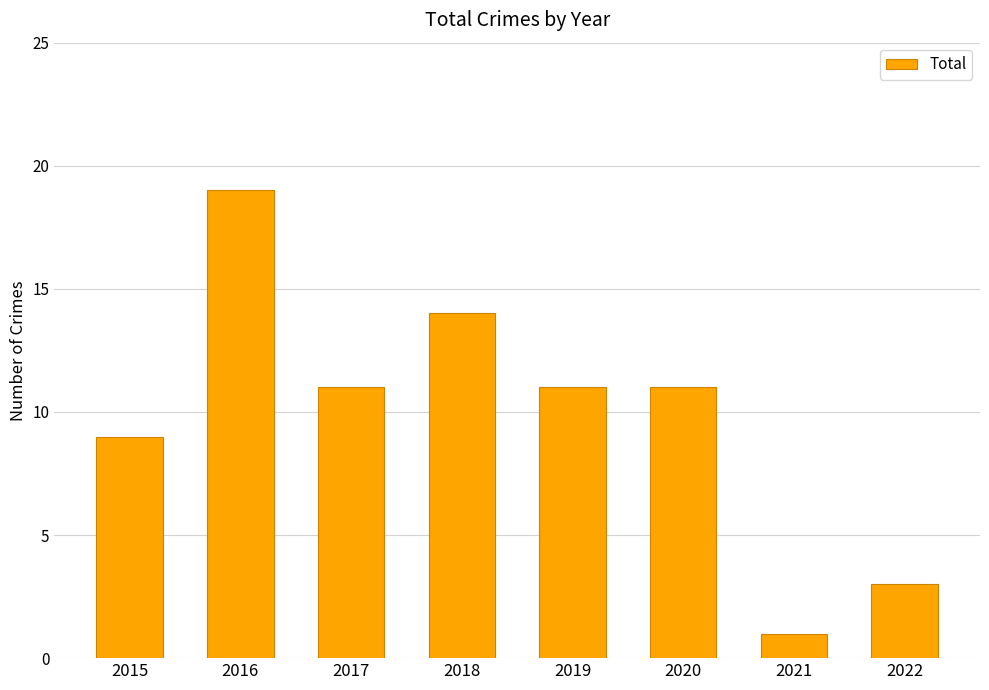

What is the greatest value displayed?

19